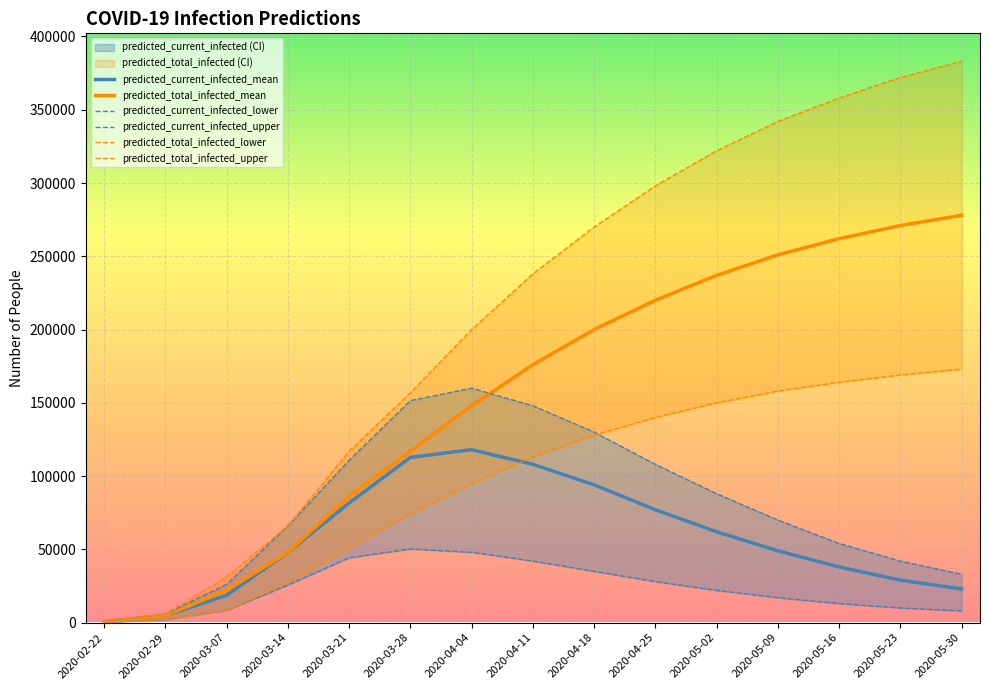

True or false: predicted_total_infected_lower and predicted_total_infected_mean cross at least once.

False